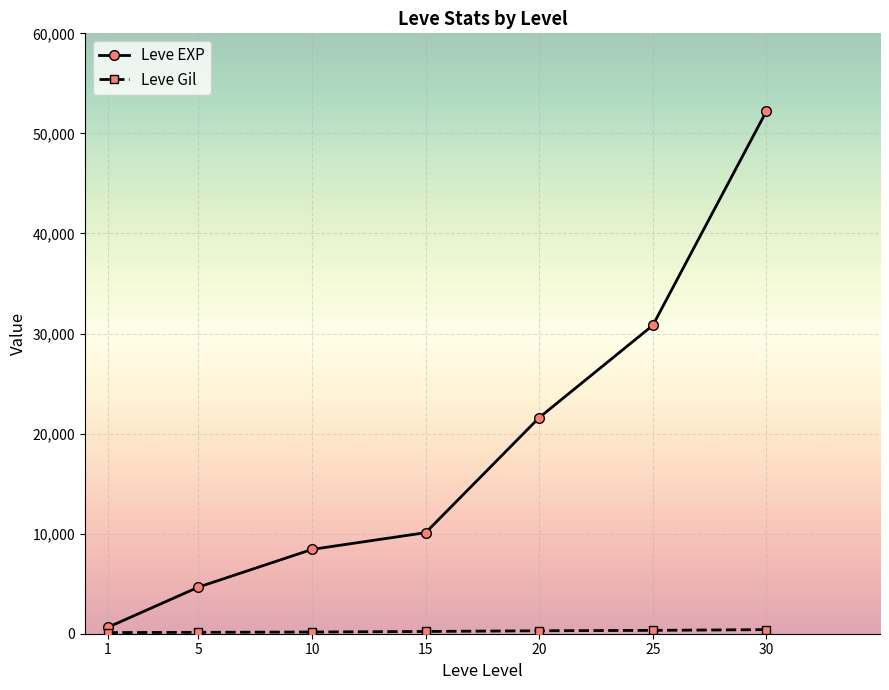

How many categories are shown in the chart?

7